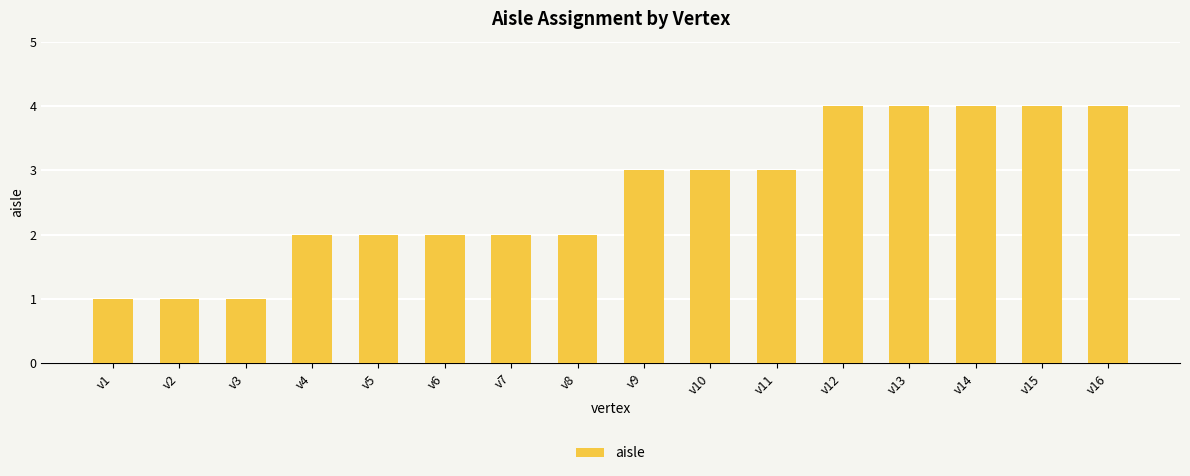

What is the value of the 16th bar from the left?

4